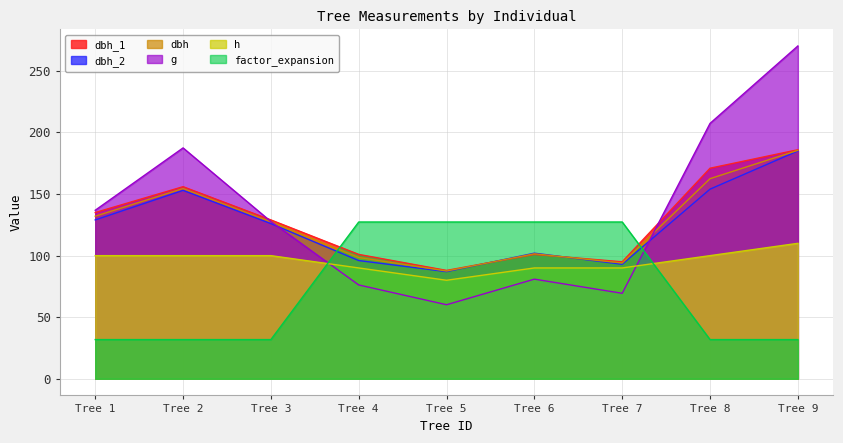

Reading left to right, extract all data points from this chart.

dbh_1: Tree 1=135.0	Tree 2=156.0	Tree 3=129.0	Tree 4=101.0	Tree 5=88.0	Tree 6=101.0	Tree 7=95.0	Tree 8=171.0	Tree 9=186.0
dbh_2: Tree 1=129.0	Tree 2=153.0	Tree 3=126.0	Tree 4=96.0	Tree 5=87.0	Tree 6=102.0	Tree 7=93.0	Tree 8=154.0	Tree 9=185.0
dbh: Tree 1=132.0	Tree 2=154.5	Tree 3=127.5	Tree 4=98.5	Tree 5=87.5	Tree 6=101.5	Tree 7=94.0	Tree 8=162.5	Tree 9=185.5
g: Tree 1=136.8	Tree 2=187.5	Tree 3=127.7	Tree 4=76.2	Tree 5=60.1	Tree 6=80.9	Tree 7=69.4	Tree 8=207.4	Tree 9=270.3
h: Tree 1=100.0	Tree 2=100.0	Tree 3=100.0	Tree 4=90.0	Tree 5=80.0	Tree 6=90.0	Tree 7=90.0	Tree 8=100.0	Tree 9=110.0
factor_expansion: Tree 1=31.8	Tree 2=31.8	Tree 3=31.8	Tree 4=127.3	Tree 5=127.3	Tree 6=127.3	Tree 7=127.3	Tree 8=31.8	Tree 9=31.8